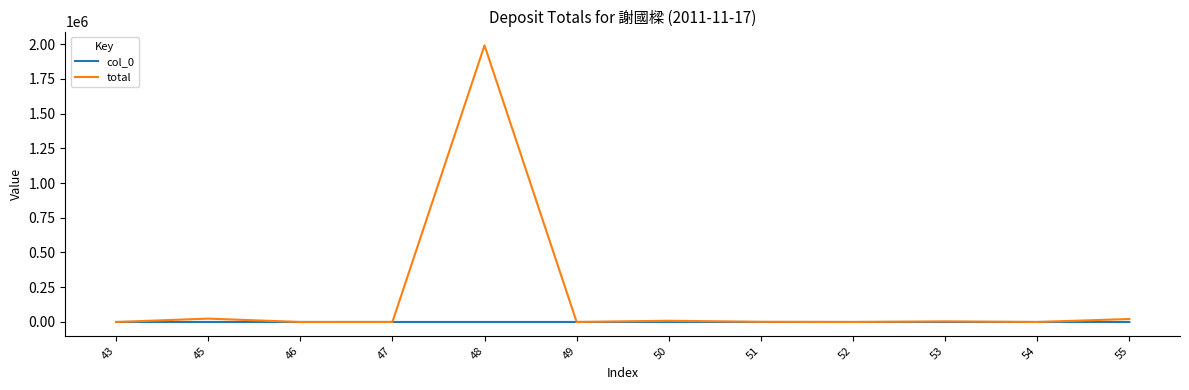

Between 48 and 54, which series saw the biggest shift?

total